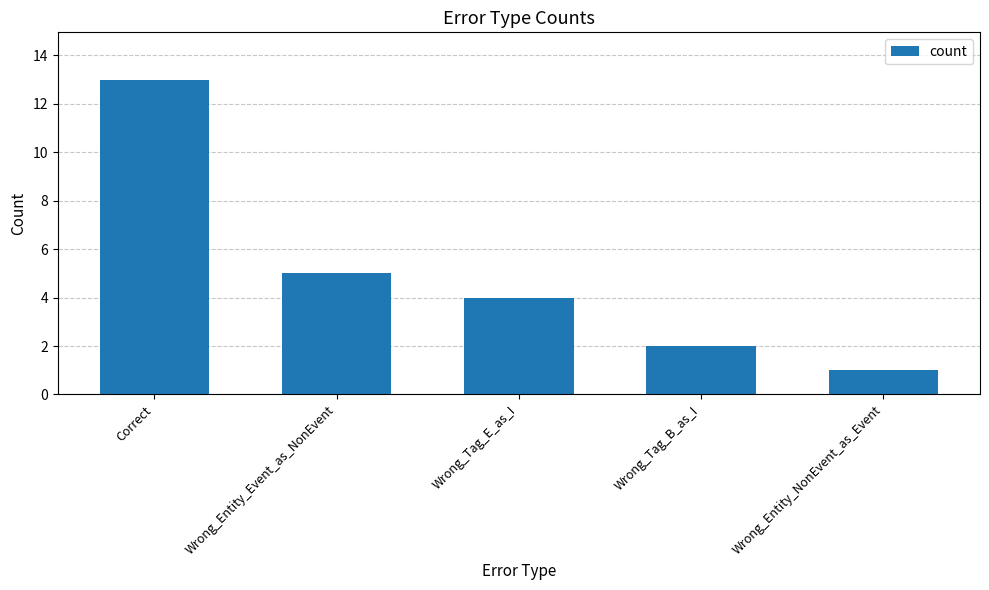

What is the average value?

5